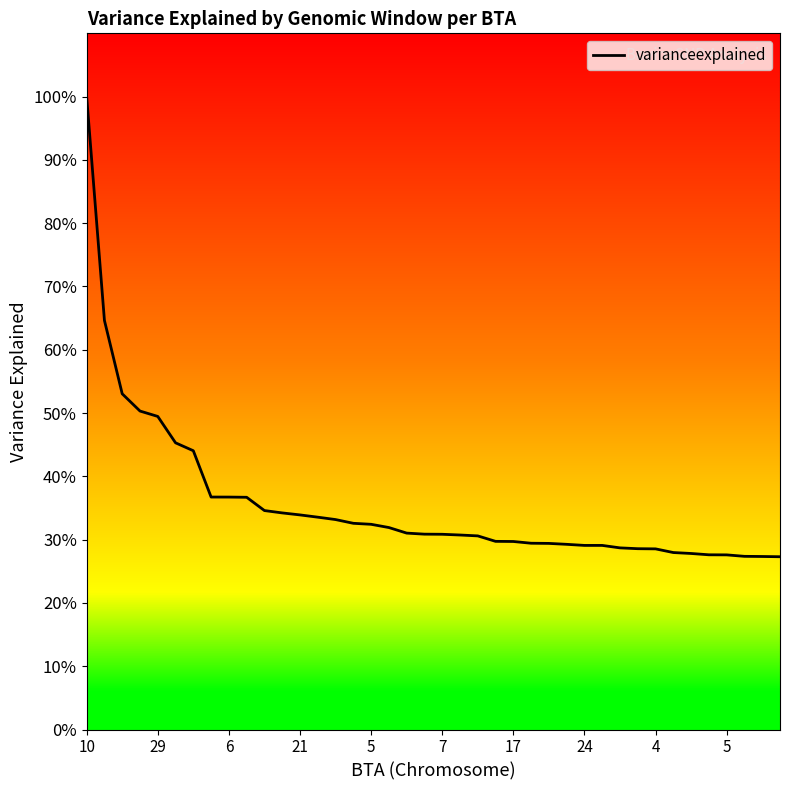

What is the minimum value shown in the chart?

0.3